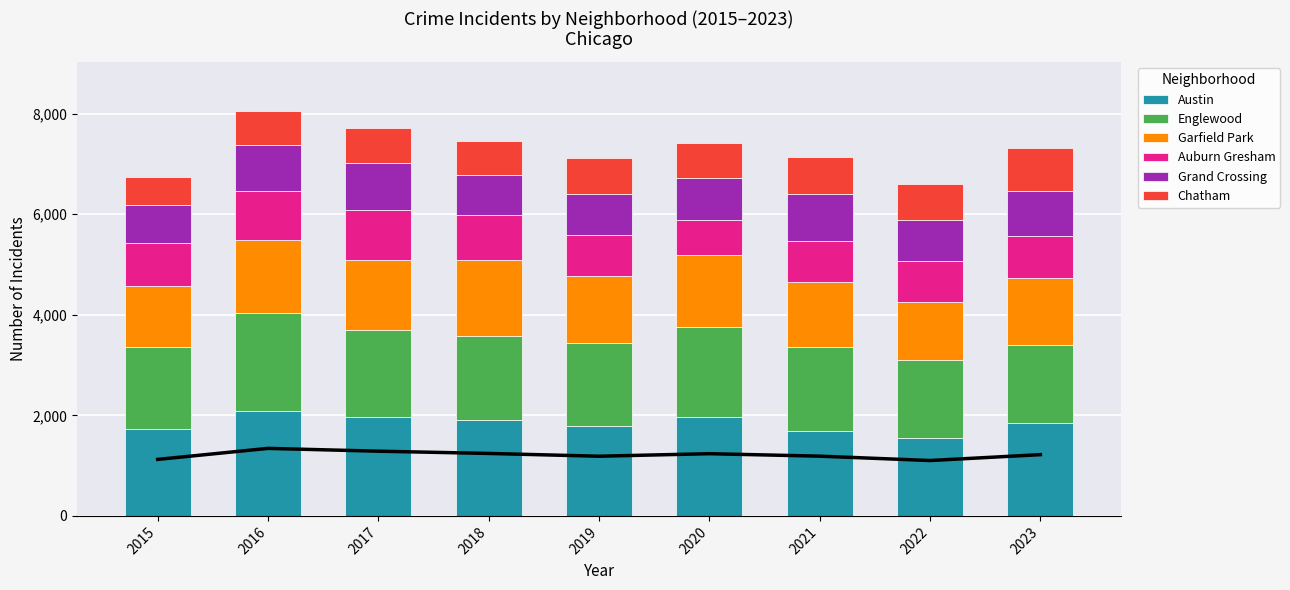

At 2023, list the series in order from largest to smallest.

Austin, Englewood, Garfield Park, Grand Crossing, Chatham, Auburn Gresham